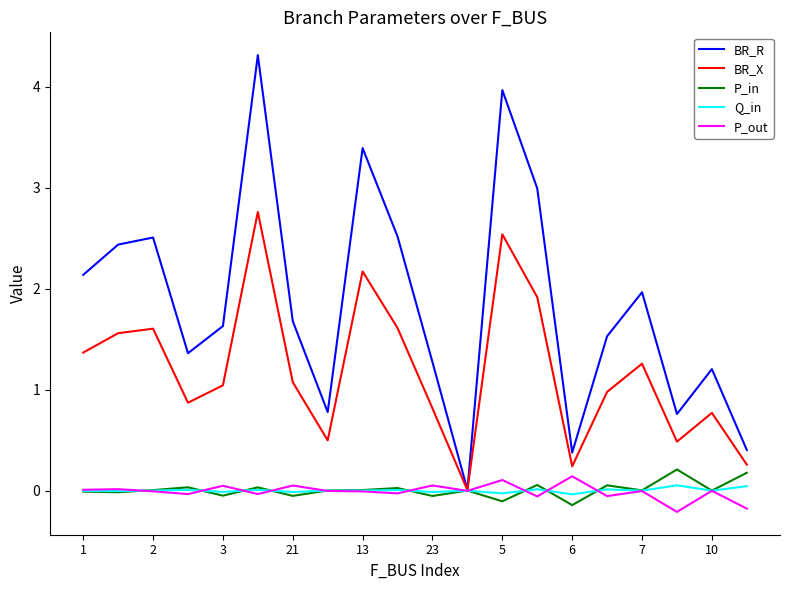

How many lines are shown in the chart?

5